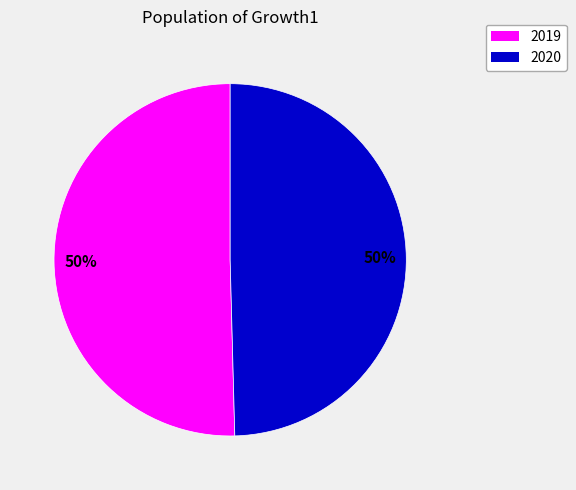

How many segments does this pie chart have?

2